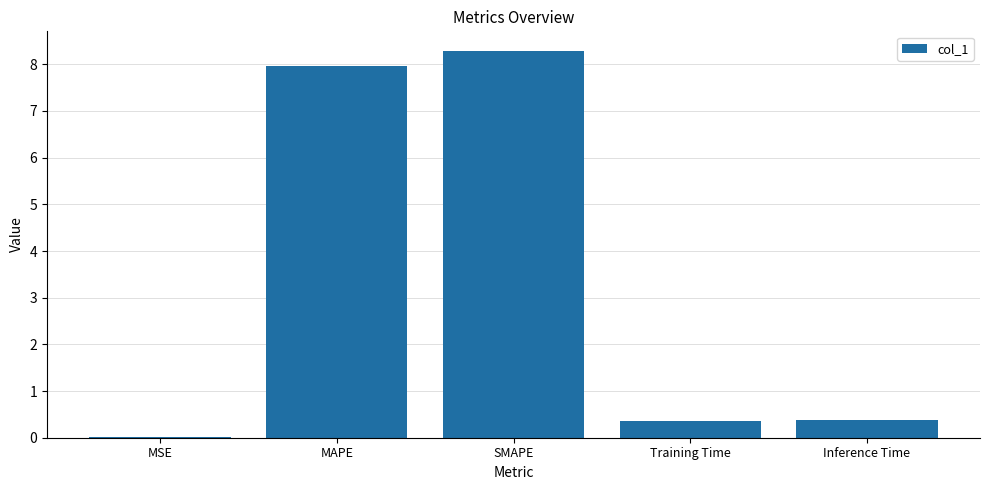

What is the sum of all values?

17.0